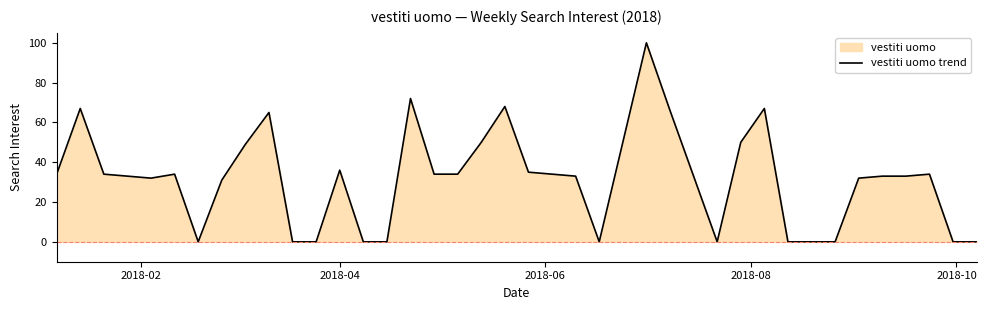

How many positive values are there?

28